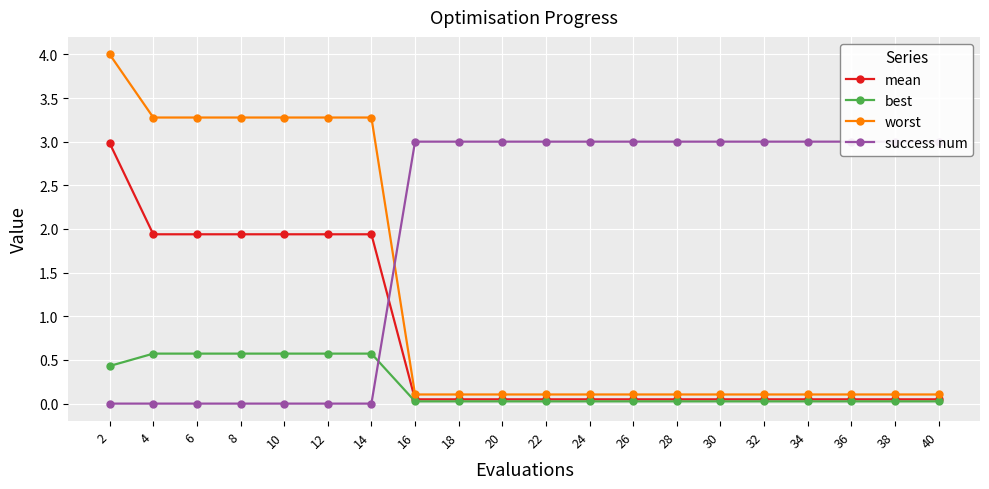

What are all the series names shown in the legend?

mean, best, worst, success num